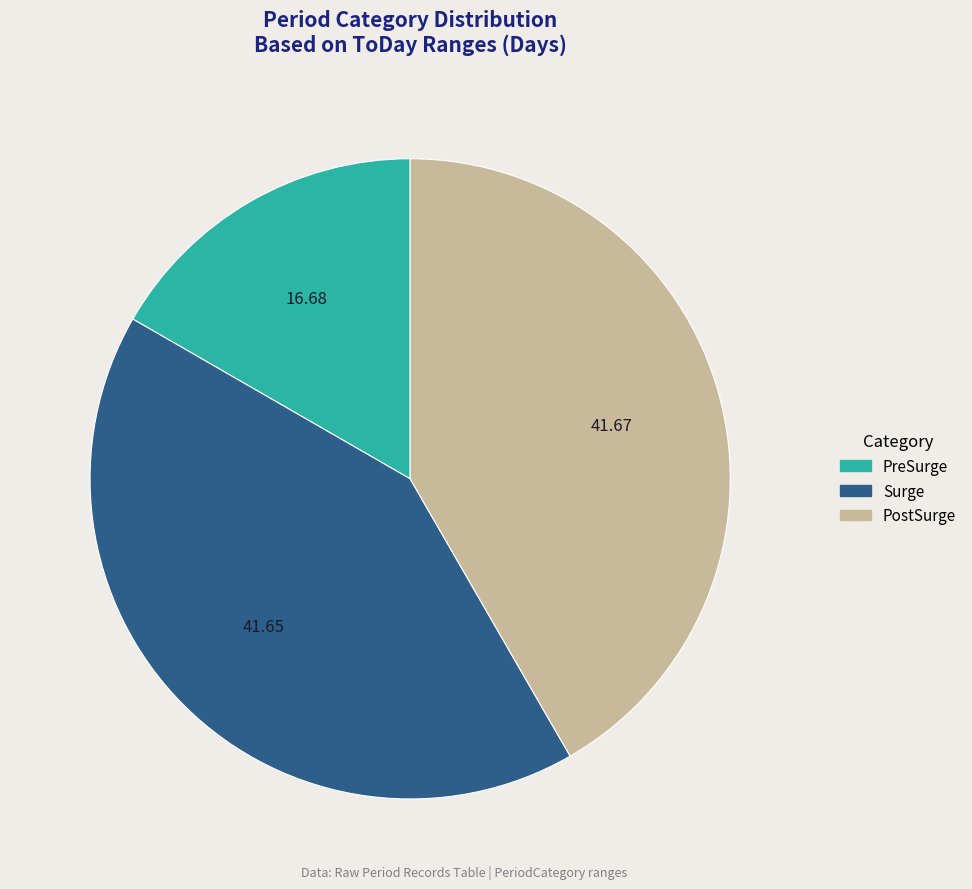

How many slices are in this pie chart?

3